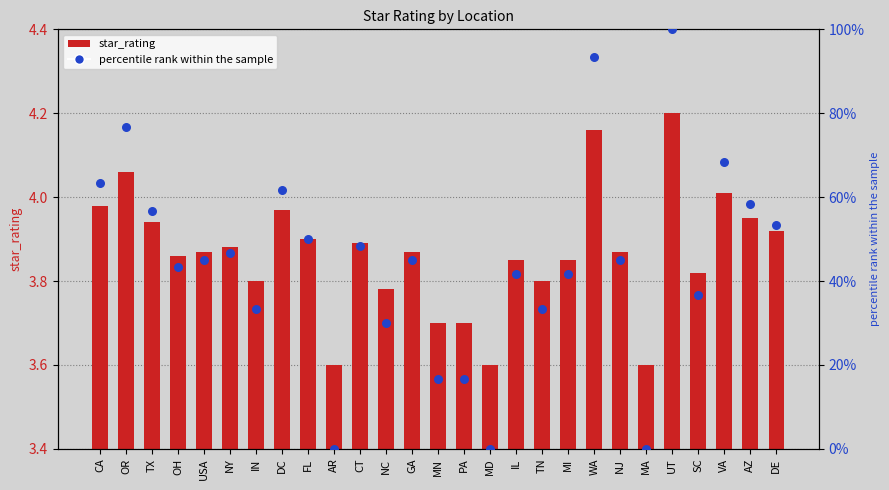

Which series reaches the maximum Y coordinate?

percentile rank within the sample